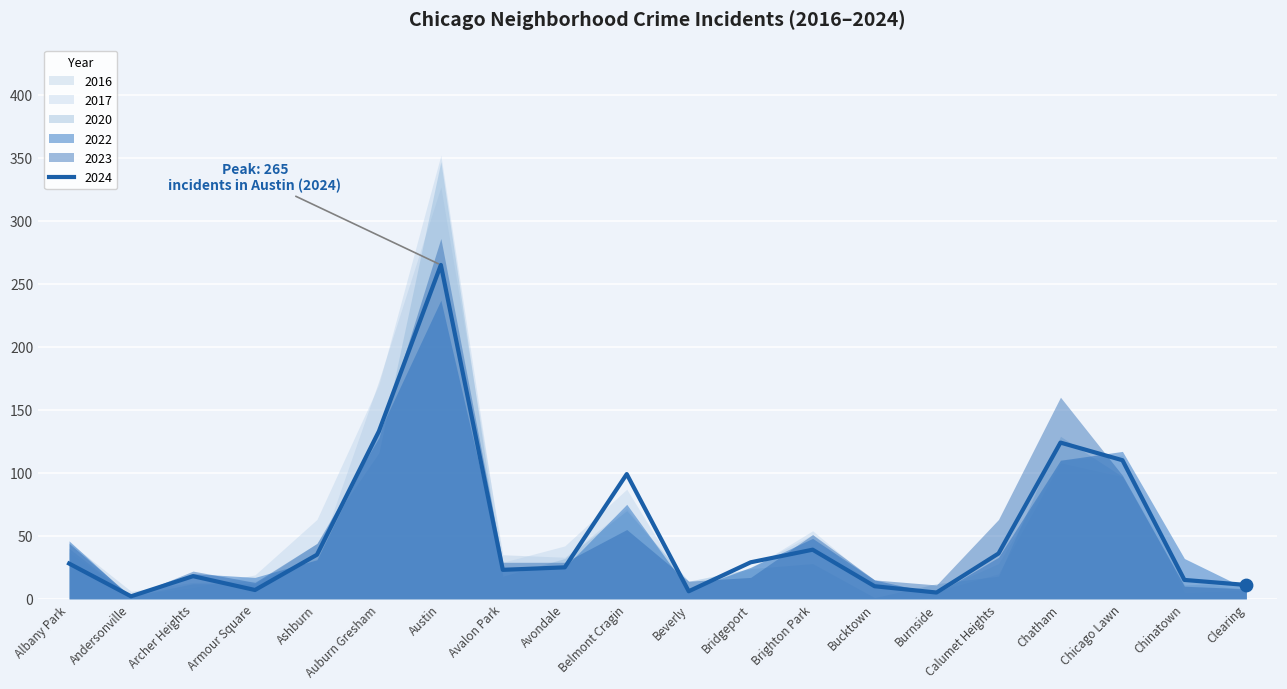

Which series has the largest total across all categories?

2017